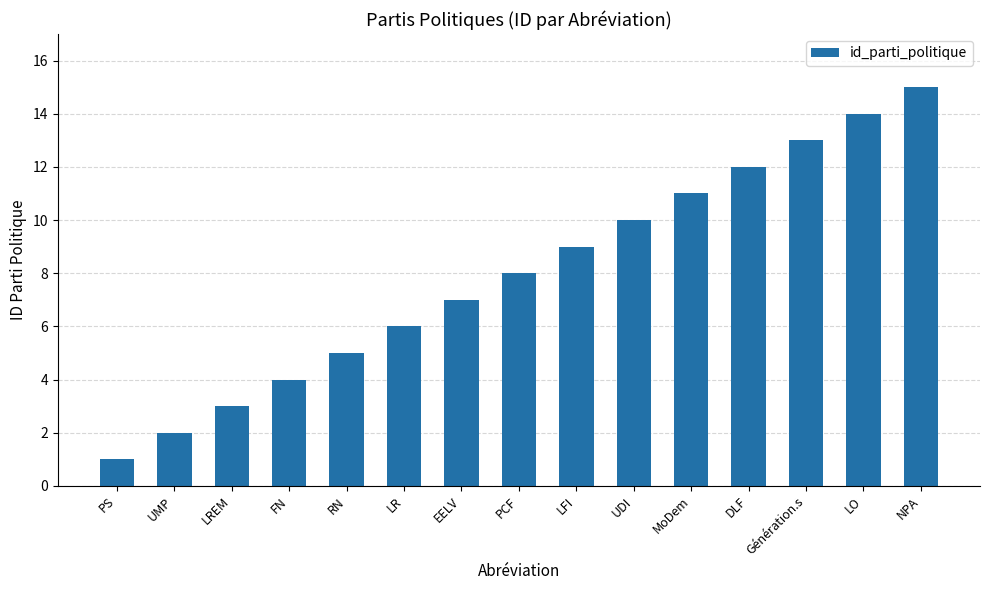

List the labels in order of value, largest first.

NPA, LO, Génération.s, DLF, MoDem, UDI, LFI, PCF, EELV, LR, RN, FN, LREM, UMP, PS